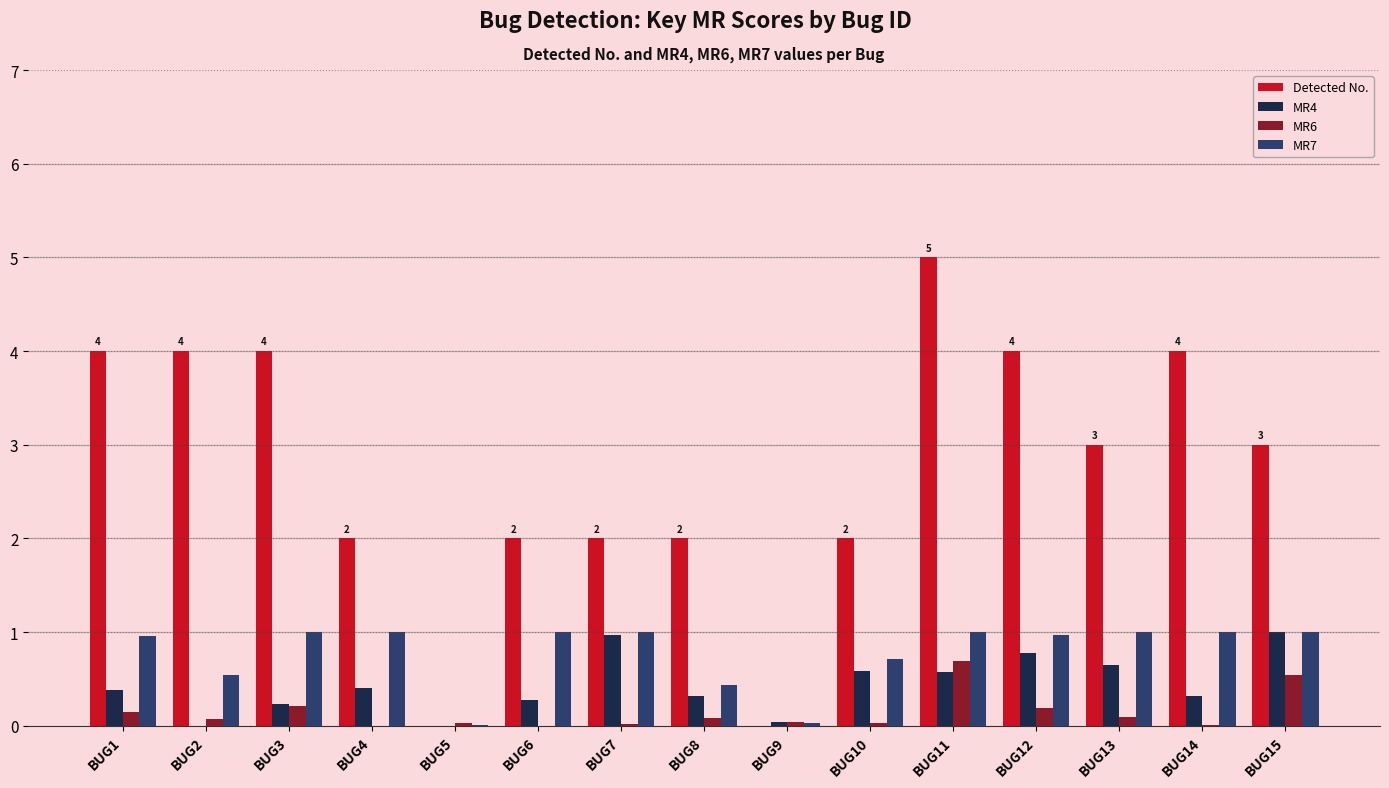

Which series has the largest total across all categories?

Detected No.